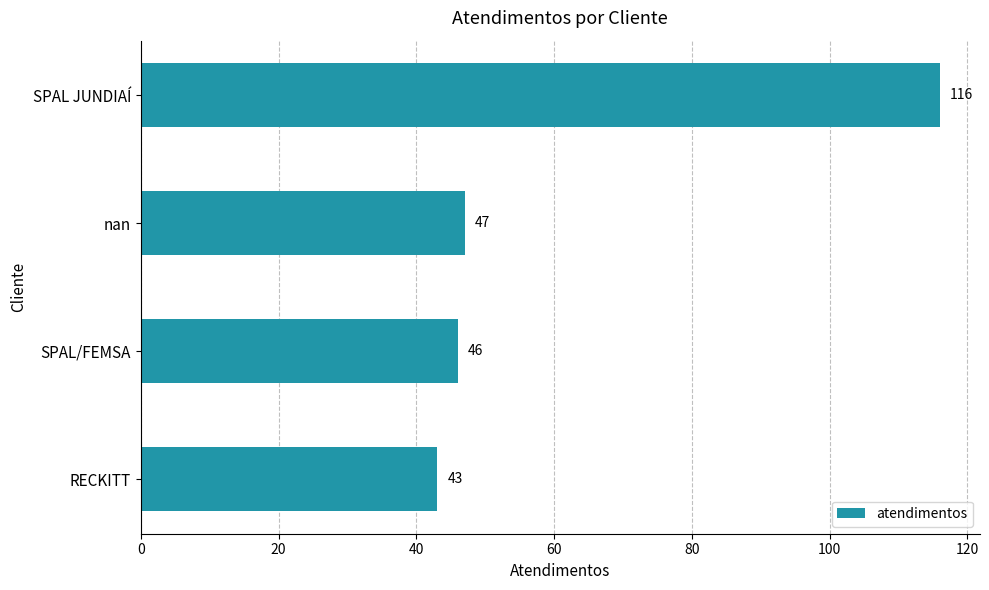

What value does the data have at SPAL/FEMSA, to the nearest 10?

50